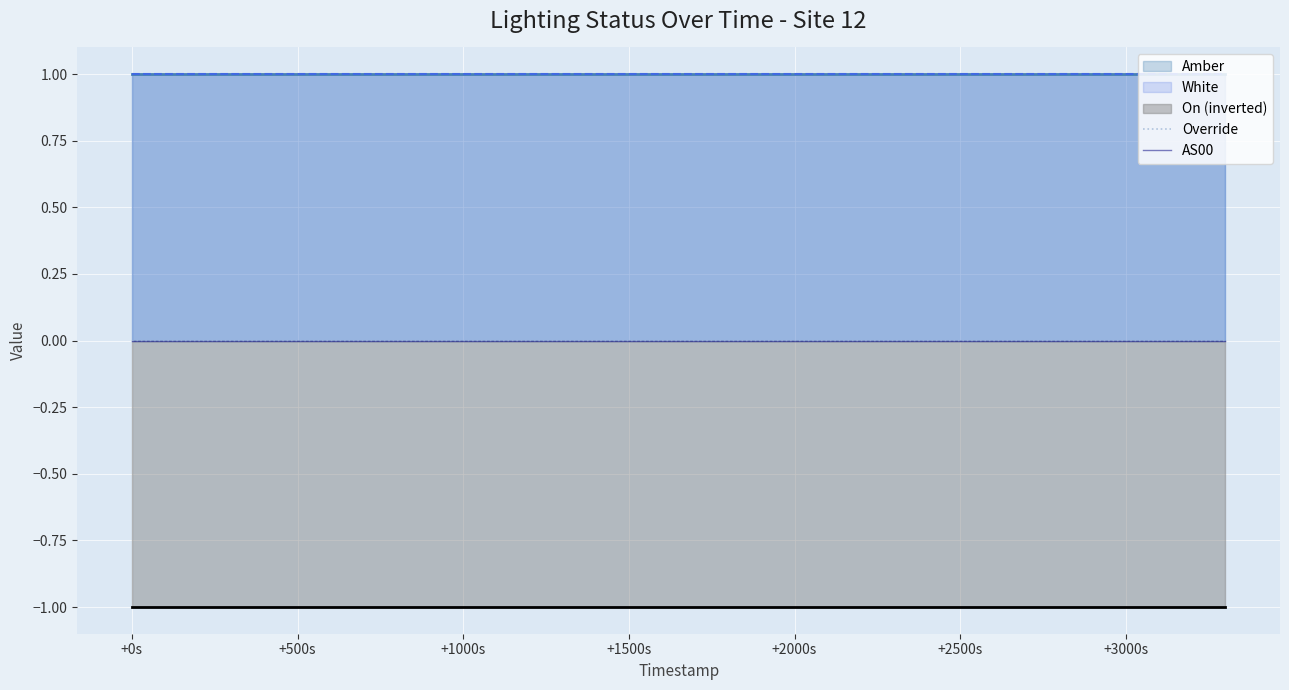

What is the value of the White point at the 1st from the left?

1